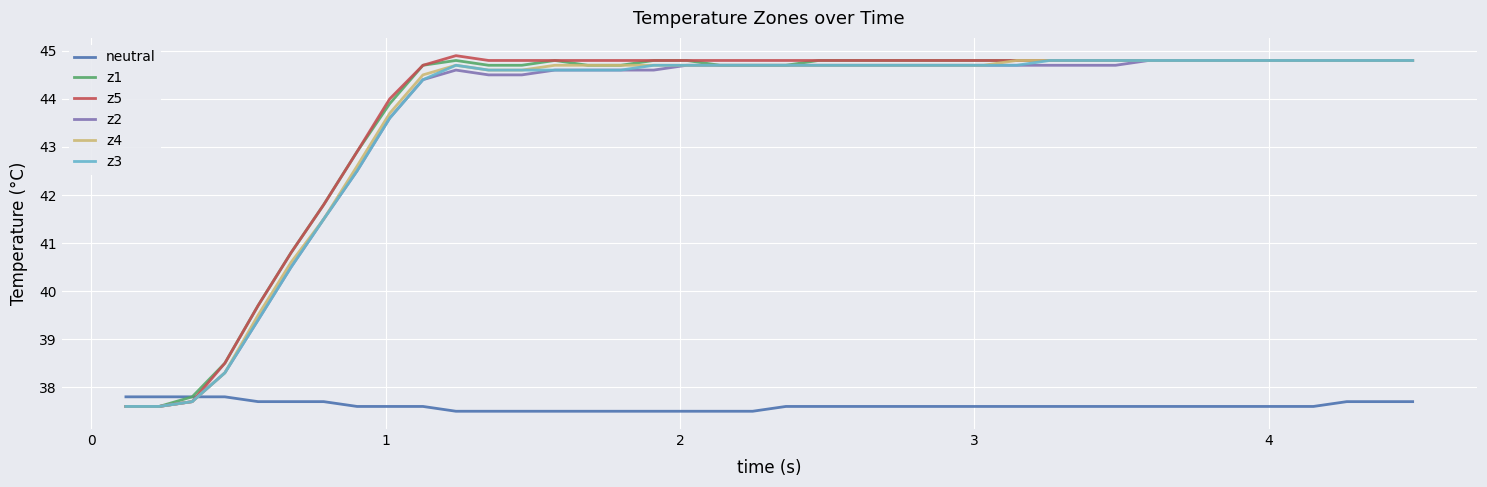

Reading left to right, list all the values displayed in this chart.

neutral: 37.8	37.8	37.8	37.8	37.7	37.7	37.7	37.6	37.6	37.6	37.5	37.5	37.5	37.5	37.5	37.5	37.5	37.5	37.5	37.5	37.6	37.6	37.6	37.6	37.6	37.6	37.6	37.6	37.6	37.6	37.6	37.6	37.6	37.6	37.6	37.6	37.6	37.7	37.7	37.7
z1: 37.6	37.6	37.8	38.5	39.7	40.8	41.8	42.9	43.9	44.7	44.8	44.7	44.7	44.8	44.7	44.7	44.8	44.8	44.7	44.7	44.7	44.8	44.8	44.8	44.8	44.8	44.8	44.8	44.8	44.8	44.8	44.8	44.8	44.8	44.8	44.8	44.8	44.8	44.8	44.8
z5: 37.6	37.6	37.7	38.5	39.7	40.8	41.8	42.9	44.0	44.7	44.9	44.8	44.8	44.8	44.8	44.8	44.8	44.8	44.8	44.8	44.8	44.8	44.8	44.8	44.8	44.8	44.8	44.8	44.8	44.8	44.8	44.8	44.8	44.8	44.8	44.8	44.8	44.8	44.8	44.8
z2: 37.6	37.6	37.7	38.3	39.4	40.5	41.5	42.5	43.6	44.4	44.6	44.5	44.5	44.6	44.6	44.6	44.6	44.7	44.7	44.7	44.7	44.7	44.7	44.7	44.7	44.7	44.7	44.7	44.7	44.7	44.7	44.8	44.8	44.8	44.8	44.8	44.8	44.8	44.8	44.8
z4: 37.6	37.6	37.7	38.3	39.5	40.6	41.5	42.6	43.7	44.5	44.7	44.6	44.6	44.7	44.7	44.7	44.7	44.7	44.7	44.7	44.7	44.7	44.7	44.7	44.7	44.7	44.7	44.8	44.8	44.8	44.8	44.8	44.8	44.8	44.8	44.8	44.8	44.8	44.8	44.8
z3: 37.6	37.6	37.7	38.3	39.4	40.5	41.5	42.5	43.6	44.4	44.7	44.6	44.6	44.6	44.6	44.6	44.7	44.7	44.7	44.7	44.7	44.7	44.7	44.7	44.7	44.7	44.7	44.7	44.8	44.8	44.8	44.8	44.8	44.8	44.8	44.8	44.8	44.8	44.8	44.8